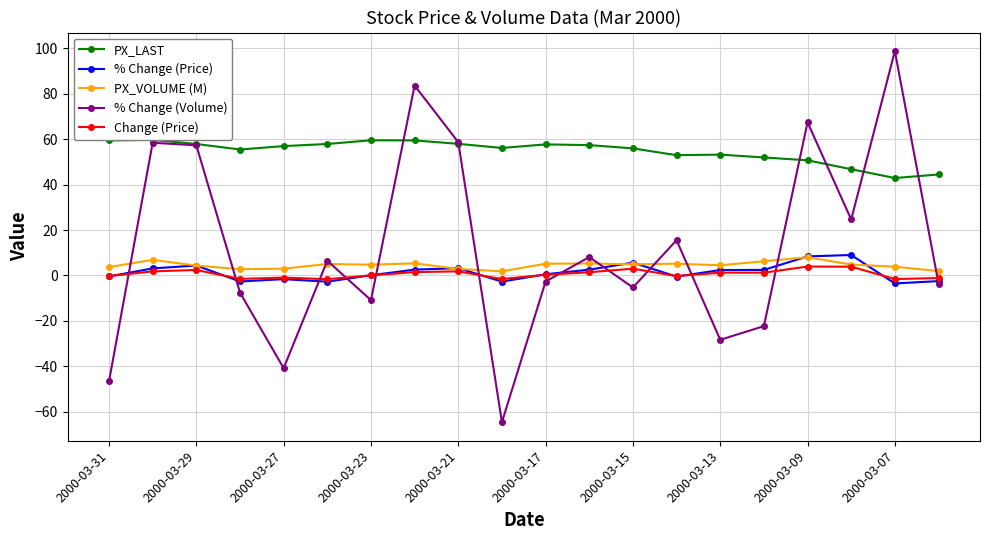

What is the smallest value displayed?

-64.6